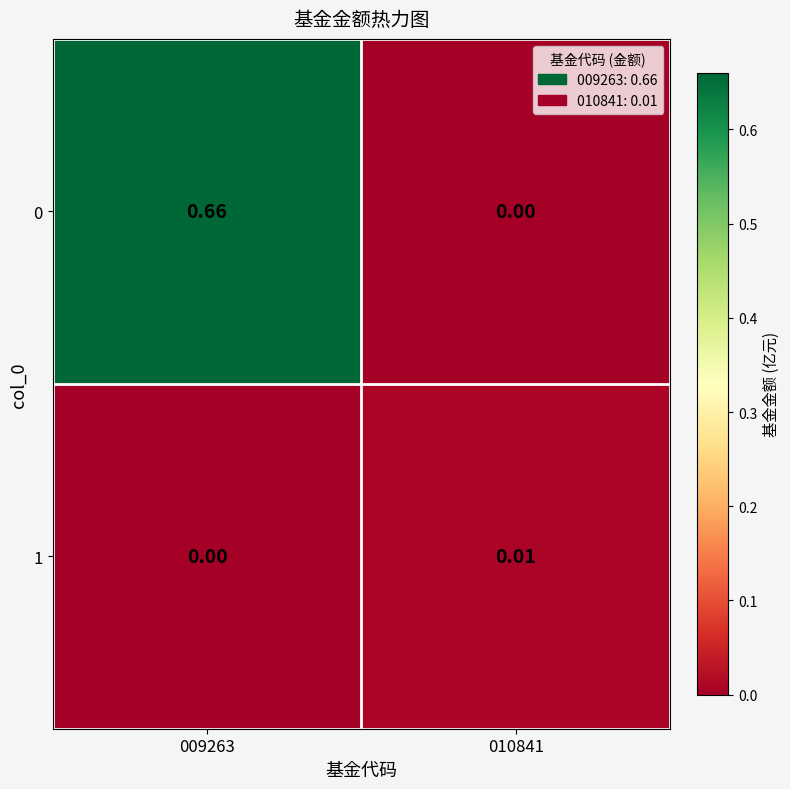

Is the value of 0 at 009263 greater than the value of 1 at 010841?

Yes